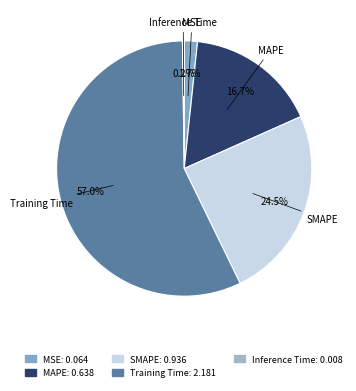

What percentage is the MSE slice, to the nearest percent?

2%